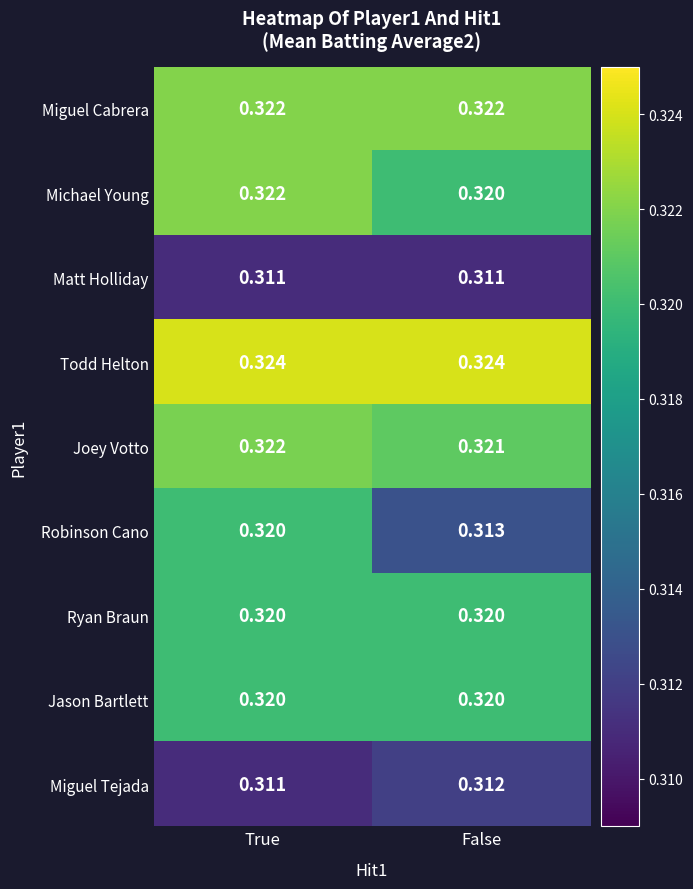

Which series changed the most between True and False?

Robinson Cano